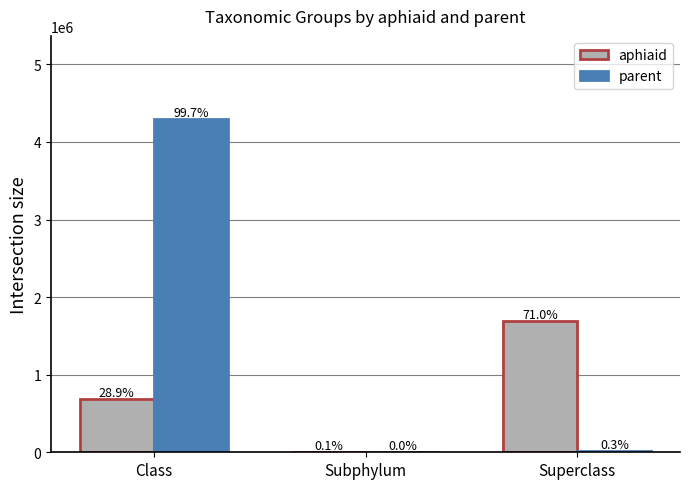

At which label is parent closest to 2147386?

Superclass